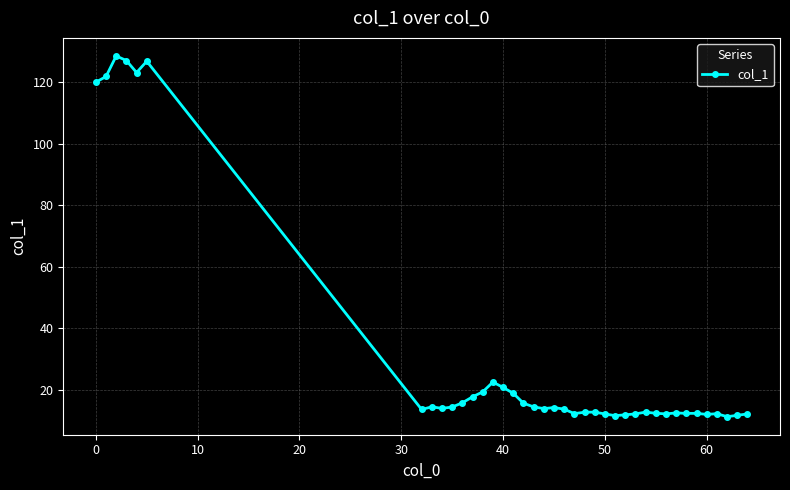

What is the greatest value displayed?

128.6